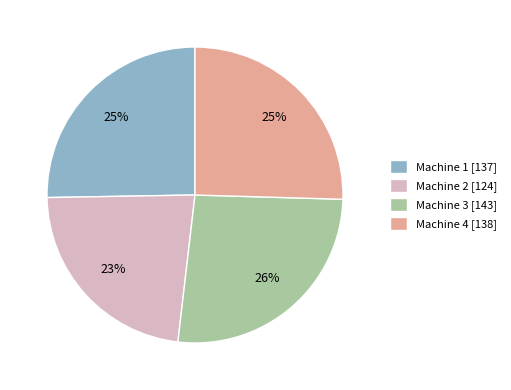

Is there a majority slice in this chart?

No